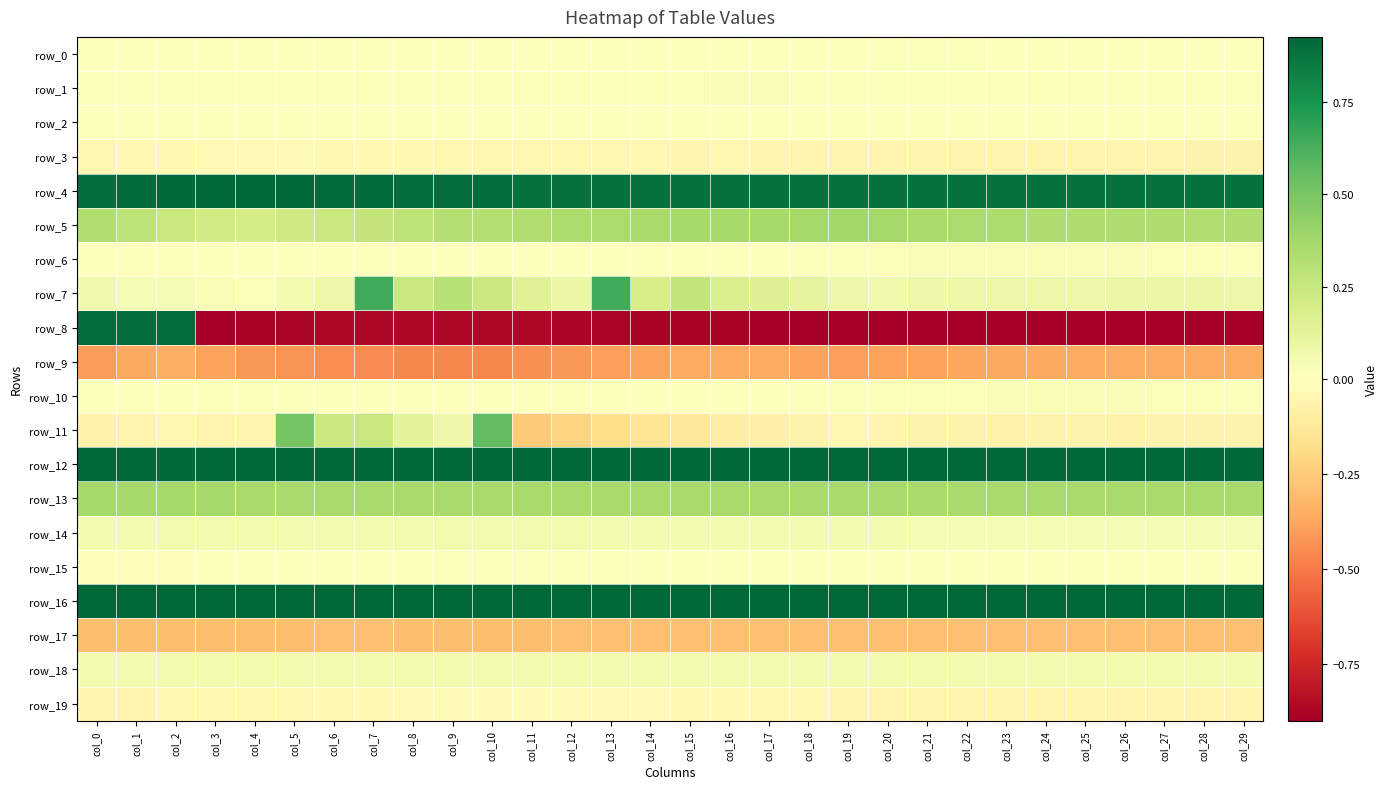

At how many categories does at least one series exceed 0?

30